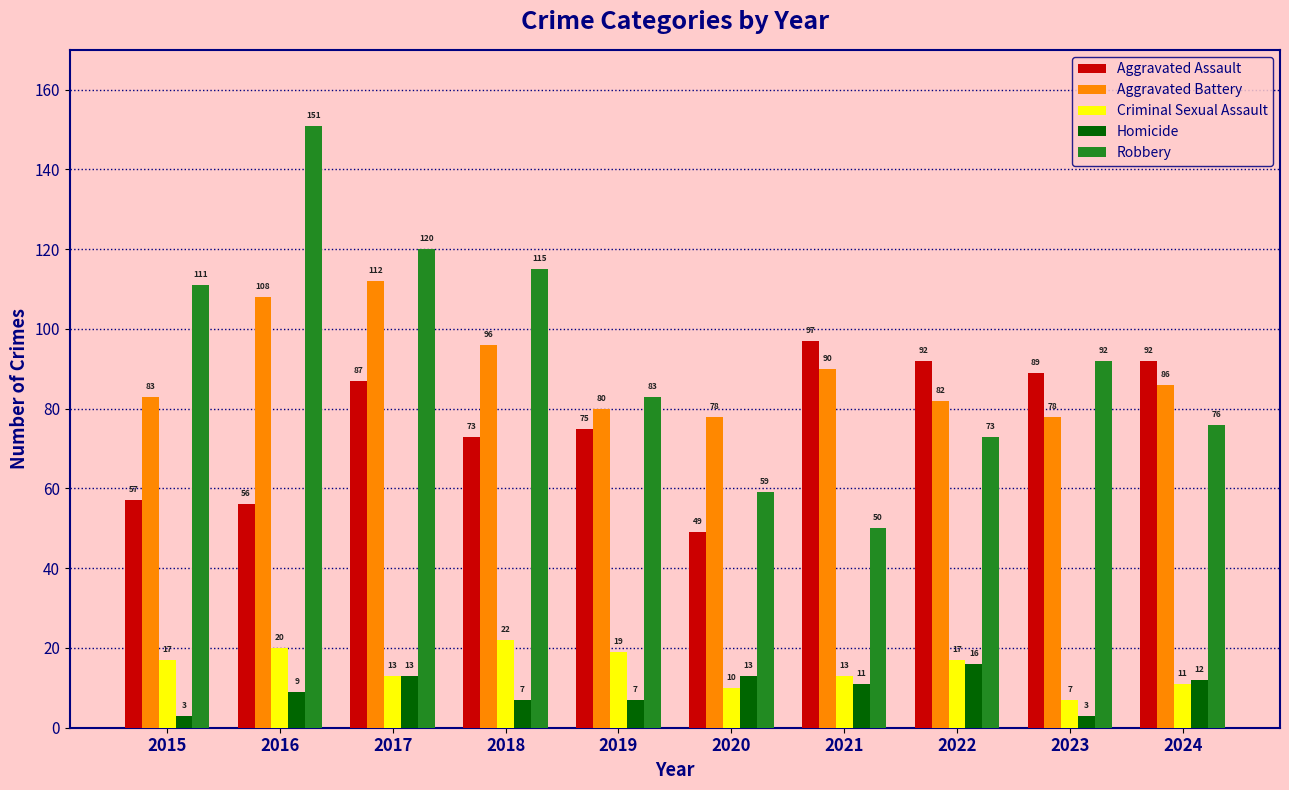

Rank the series at 2021 from lowest to highest value.

Homicide, Criminal Sexual Assault, Robbery, Aggravated Battery, Aggravated Assault